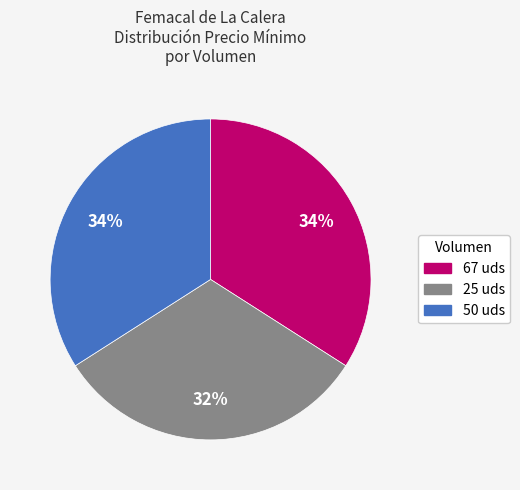

To the nearest percent, what is the difference between the 67 and 25 slice percentages?

2%